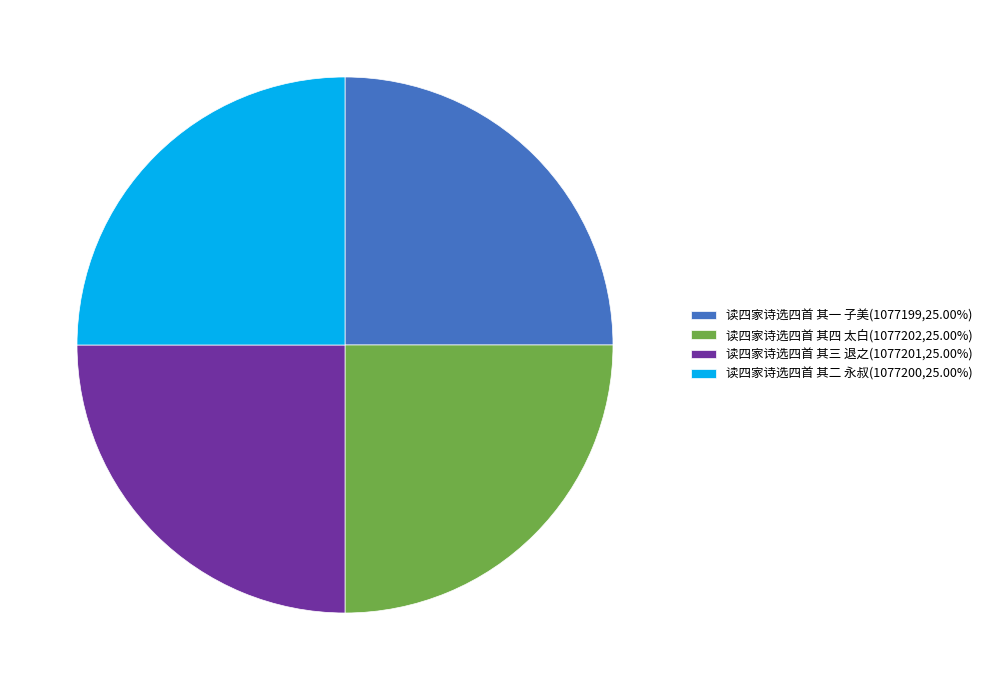

The 读四家诗选四首 其二 永叔 slice represents 25% of the pie. True or false?

True